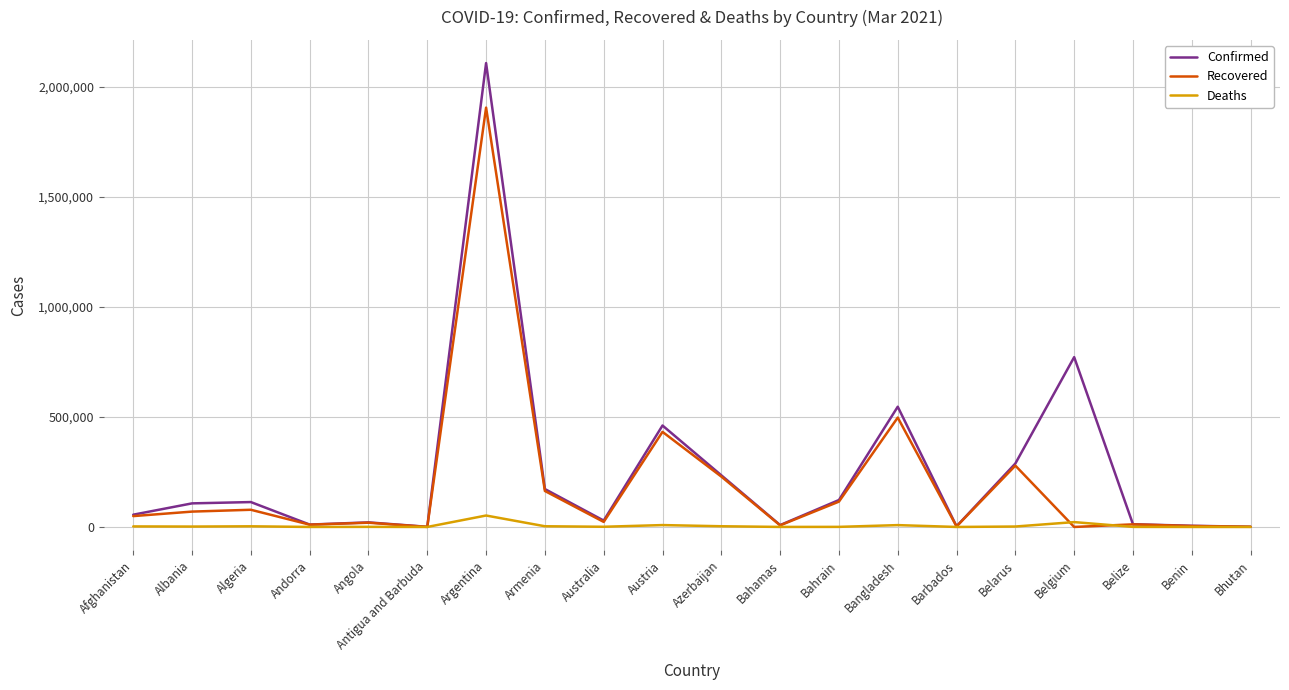

What is the greatest value displayed?

2107365